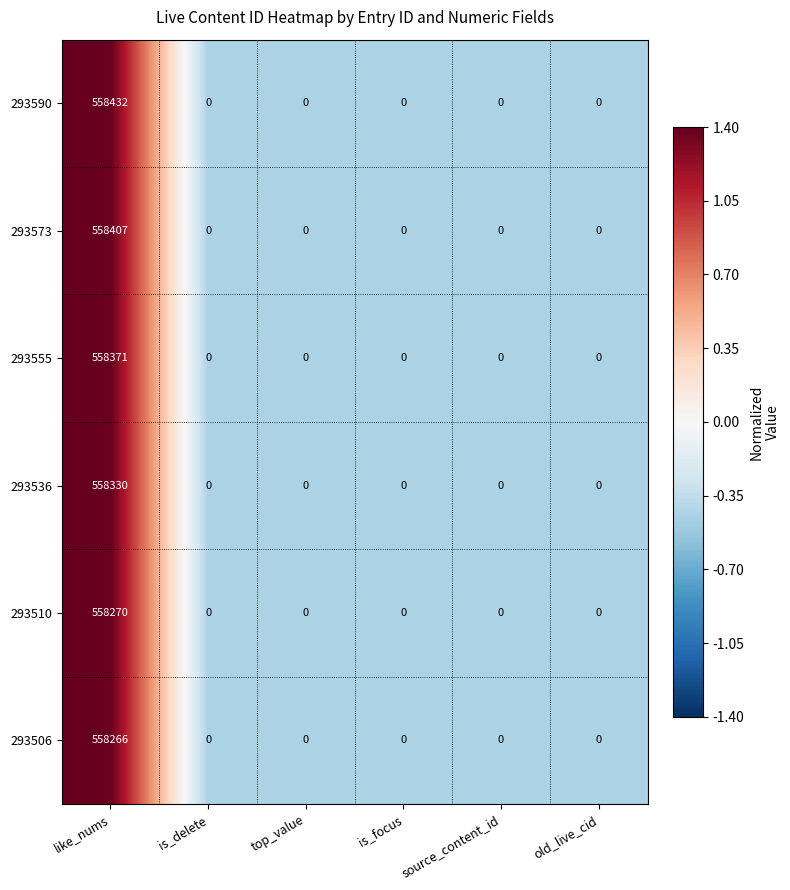

The 293506 series shows 0 at is_focus. True or false?

True